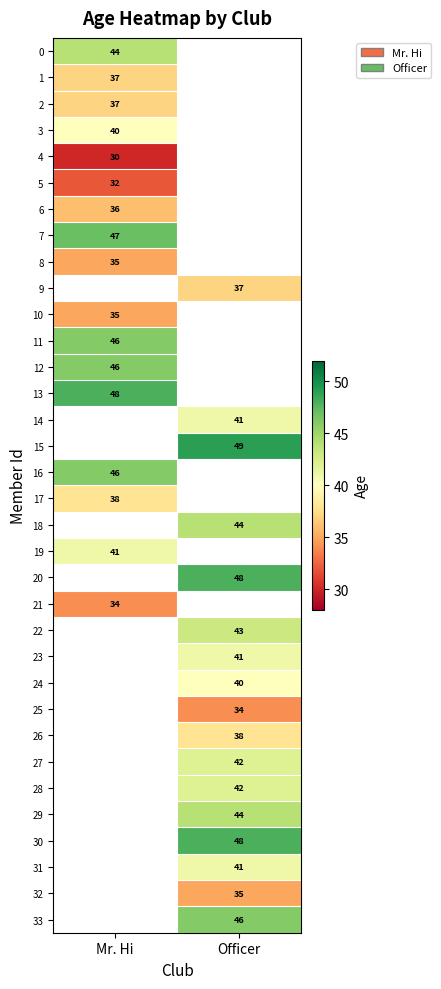

The 24 series shows 59 at Officer. True or false?

False